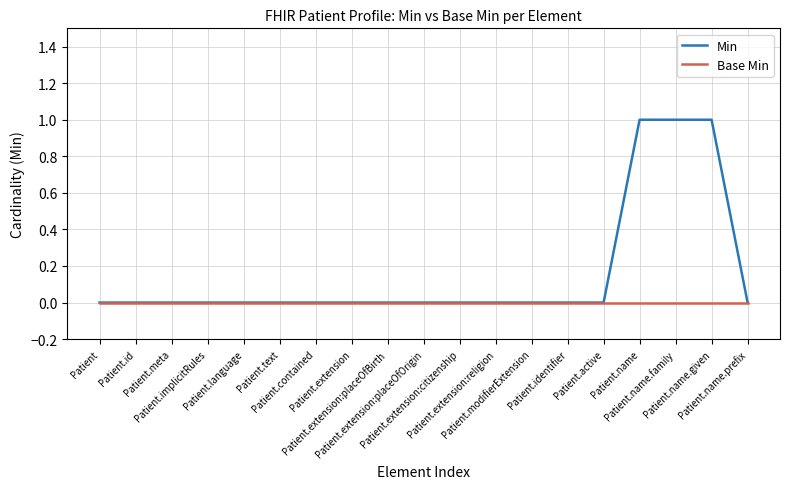

Which series has the largest total across all categories?

Min